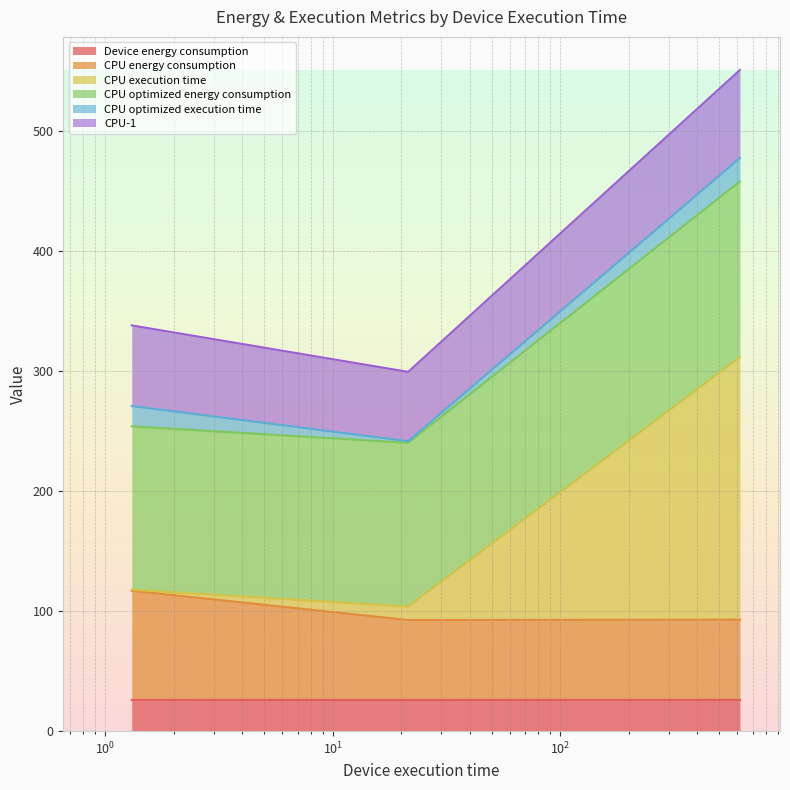

What is the lowest value of the Device energy consumption series?

26.0